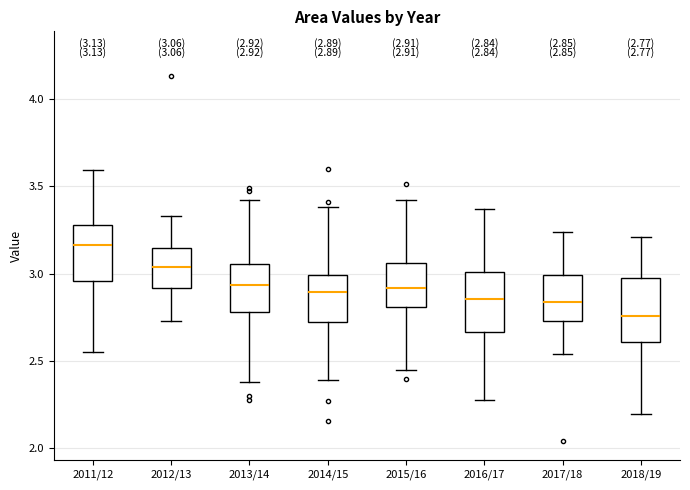

Which box's median line is the highest?

2011/12